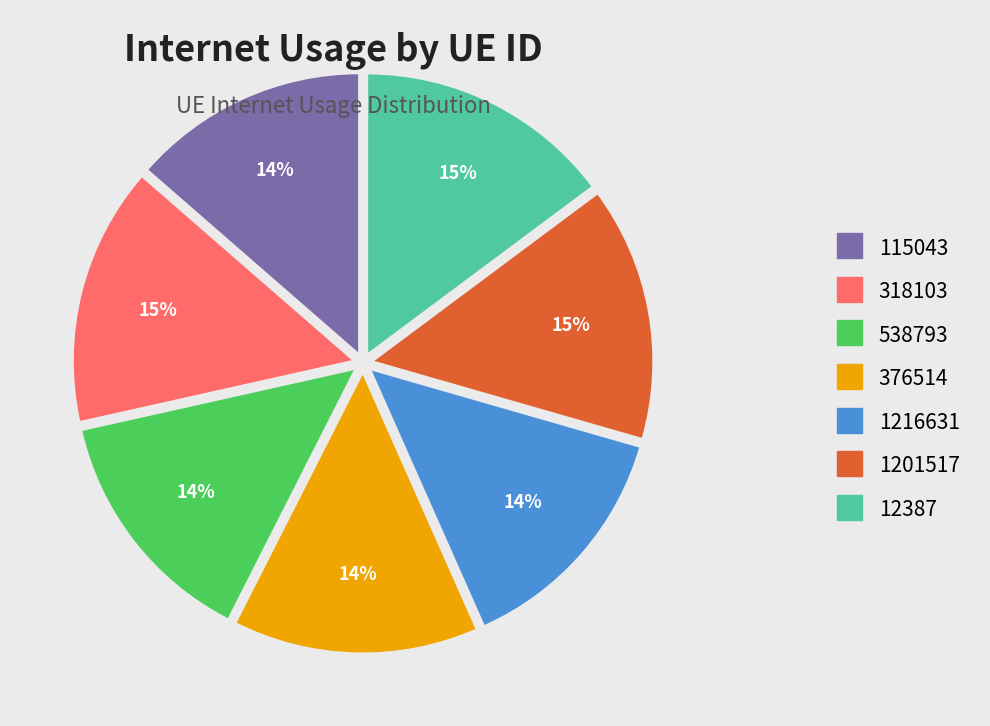

The 376514 slice represents 14% of the pie. True or false?

True